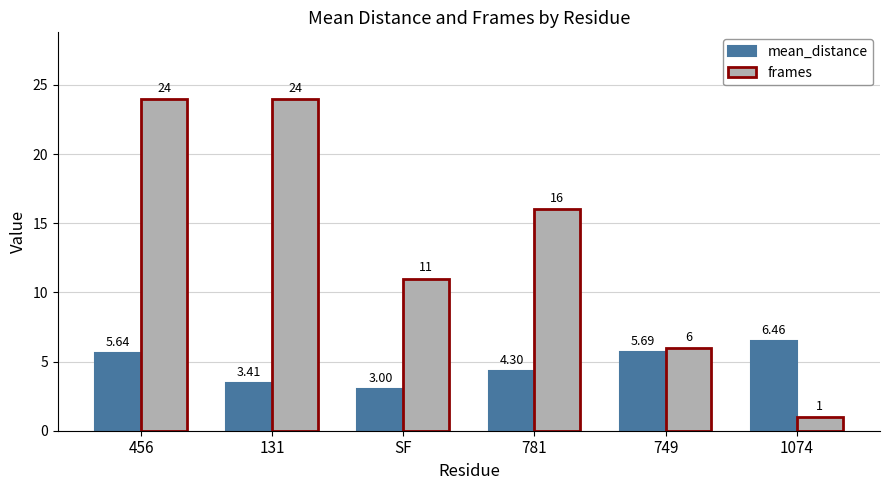

Which series has the largest total across all categories?

frames